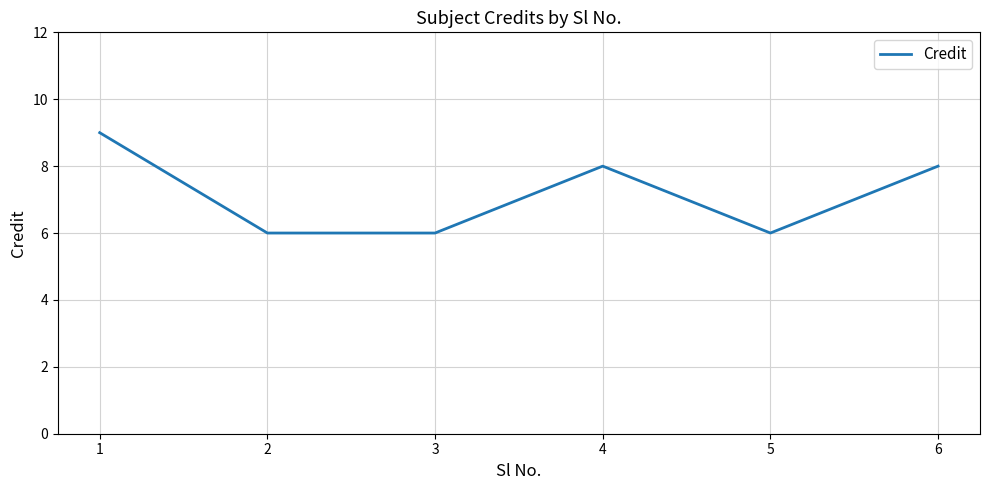

What is the change in value from 2 to 4?

+2